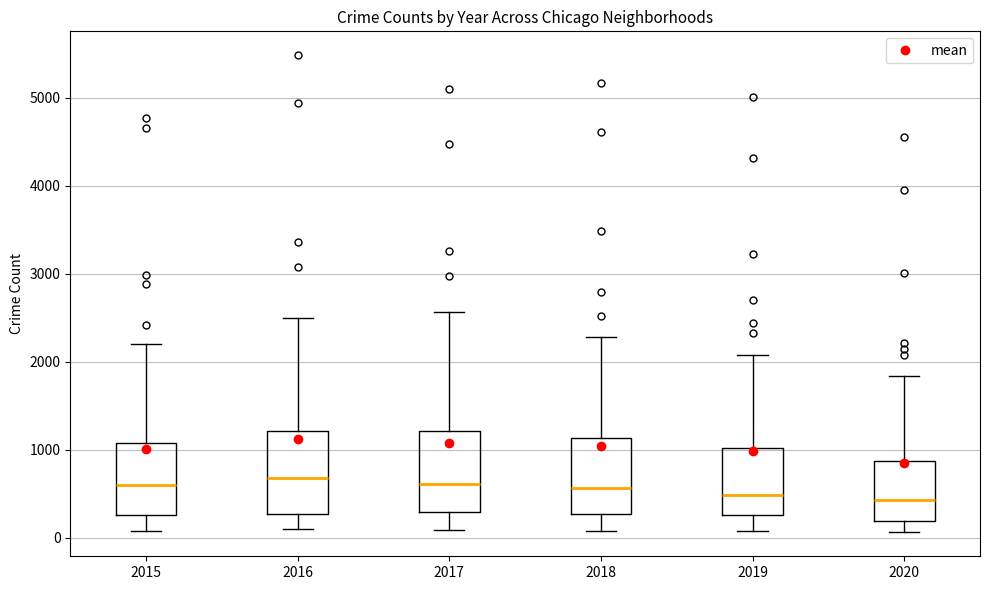

Reading left to right, transcribe this box plot: for each box, give where its median line is, the range the box spans, and where its two whiskers end, as read against the y-axis. The values are not printed on the chart, so give them approximately, as read against the axis.

2015: median 600, box 300 to 1100, whiskers 100 to 2200
2016: median 700, box 300 to 1200, whiskers 100 to 2500
2017: median 600, box 300 to 1200, whiskers 100 to 2600
2018: median 600, box 300 to 1100, whiskers 100 to 2300
2019: median 500, box 300 to 1000, whiskers 100 to 2100
2020: median 400, box 200 to 900, whiskers 100 to 1800